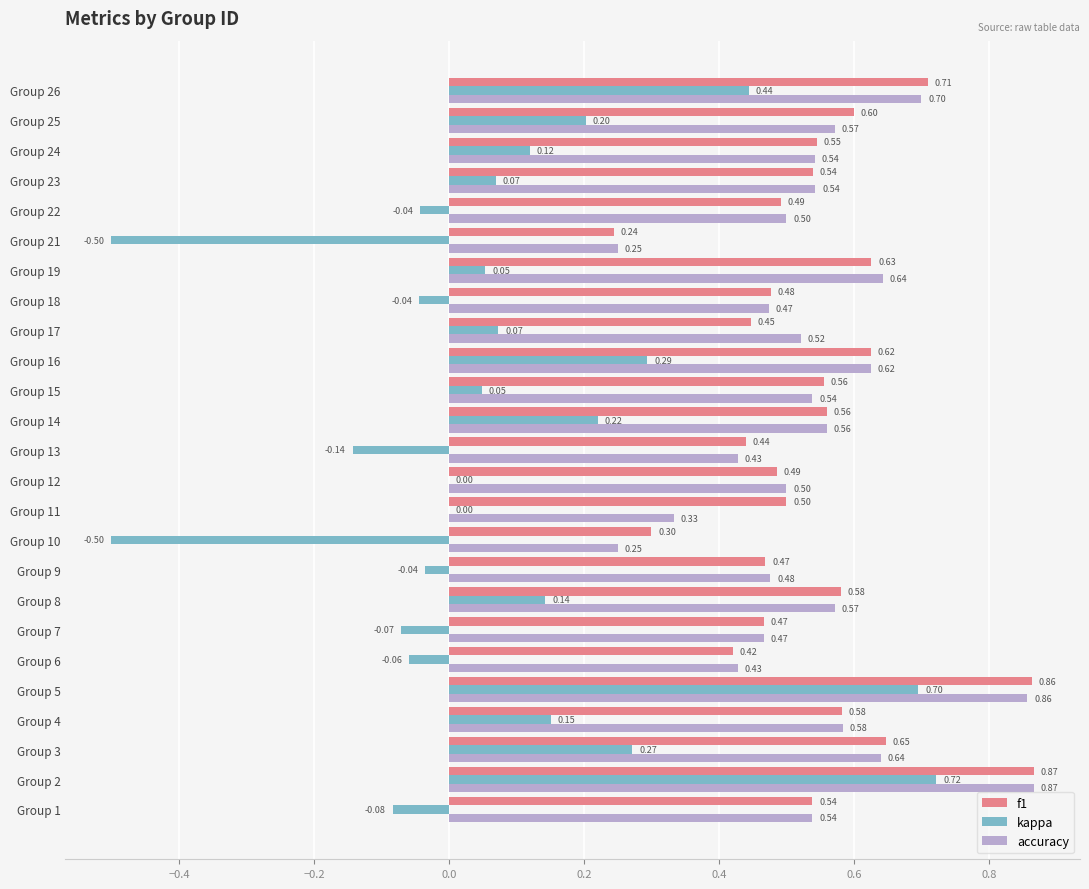

Between Group 5 and Group 22, which series saw the biggest shift?

kappa